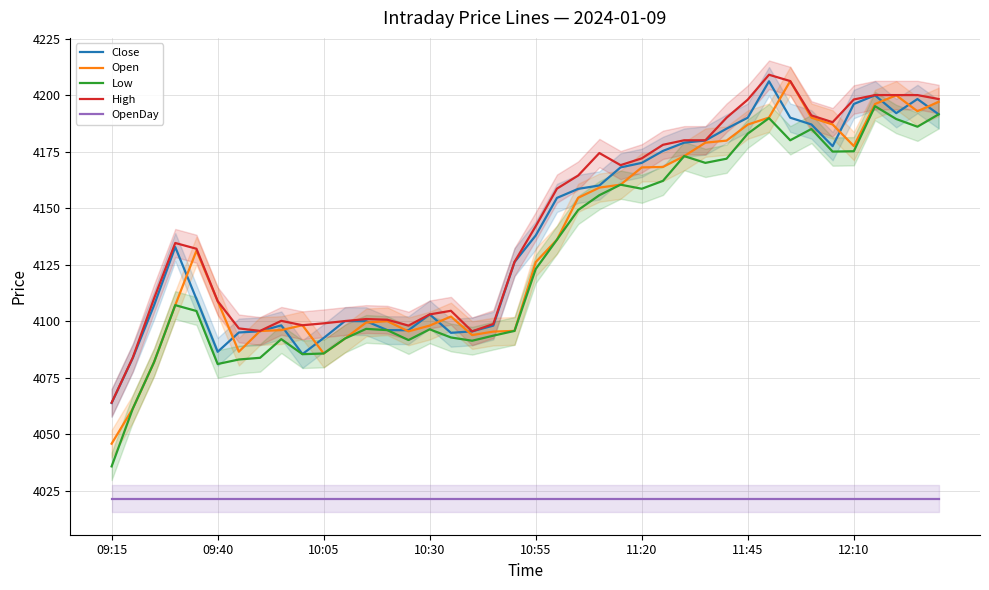

True or false: Open and OpenDay cross at least once.

False